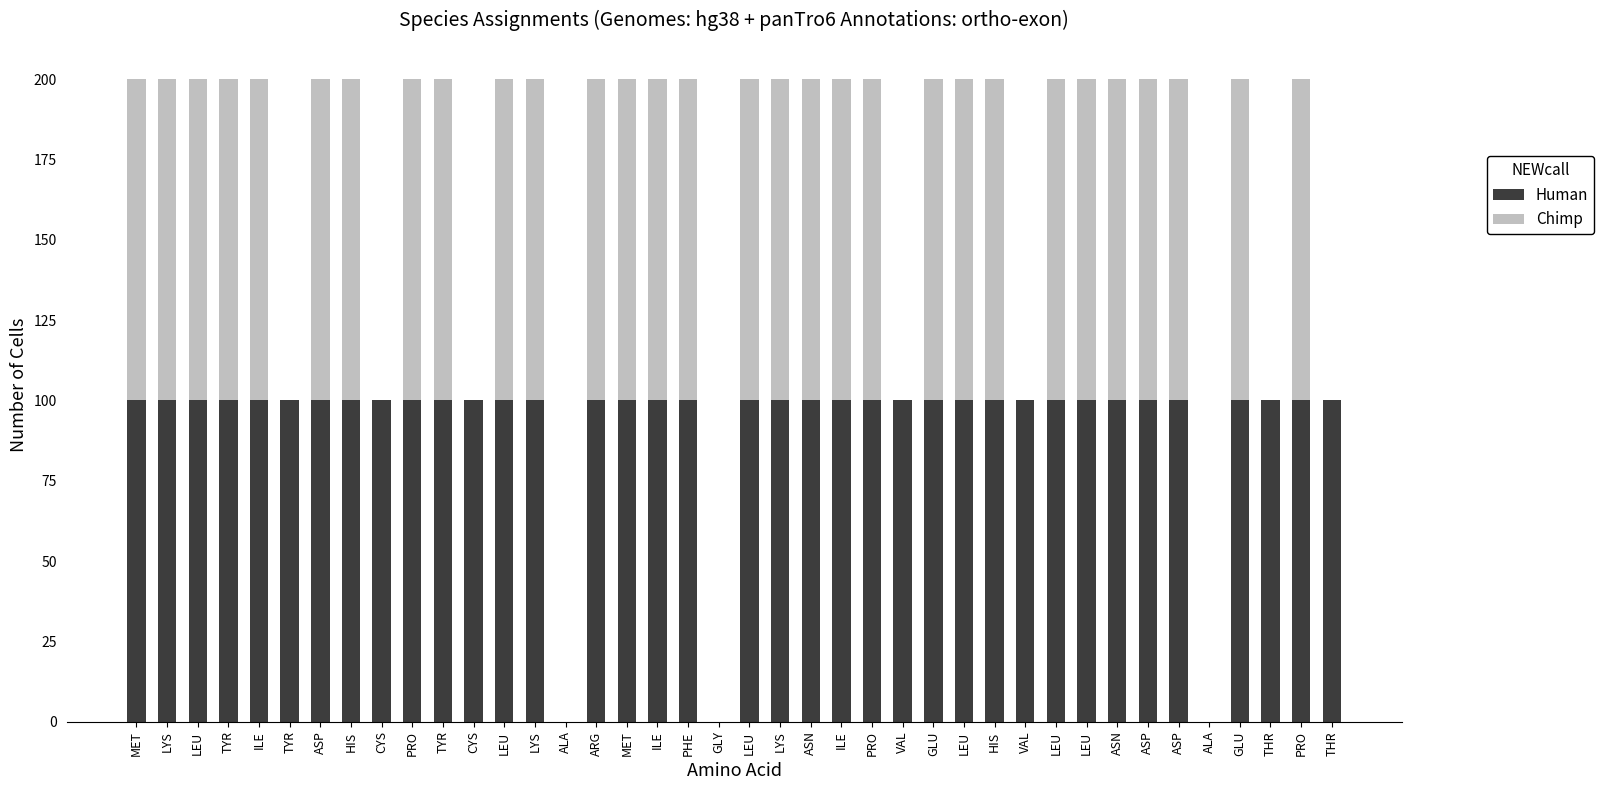

What are all the series names shown in the legend?

Human, Chimp